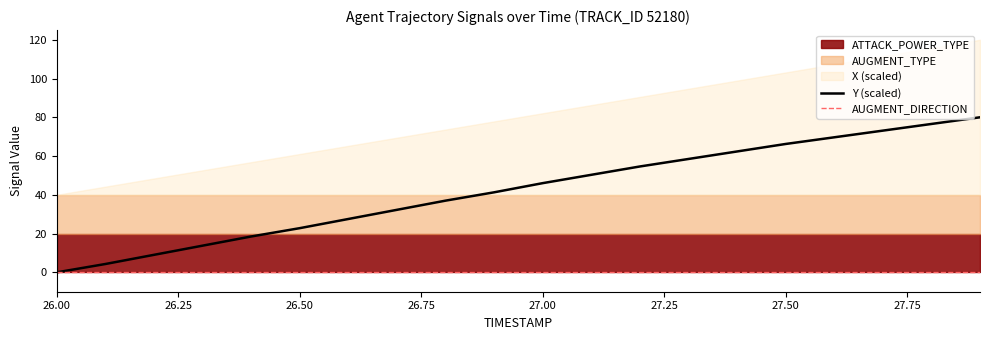

At how many categories does at least one series exceed 55?

7